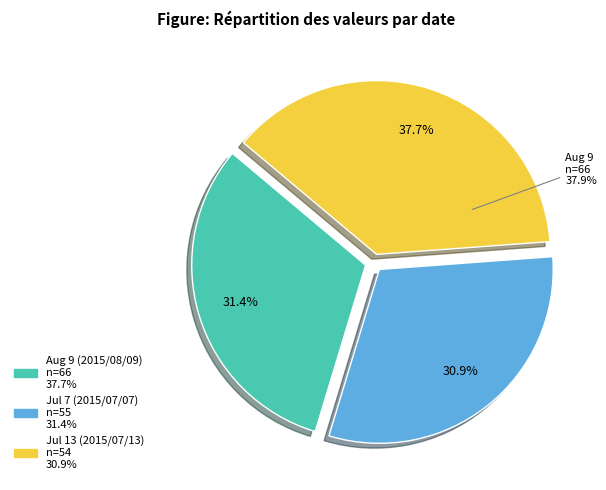

True or false: 2015/07/02 accounts for 0% of the total.

True